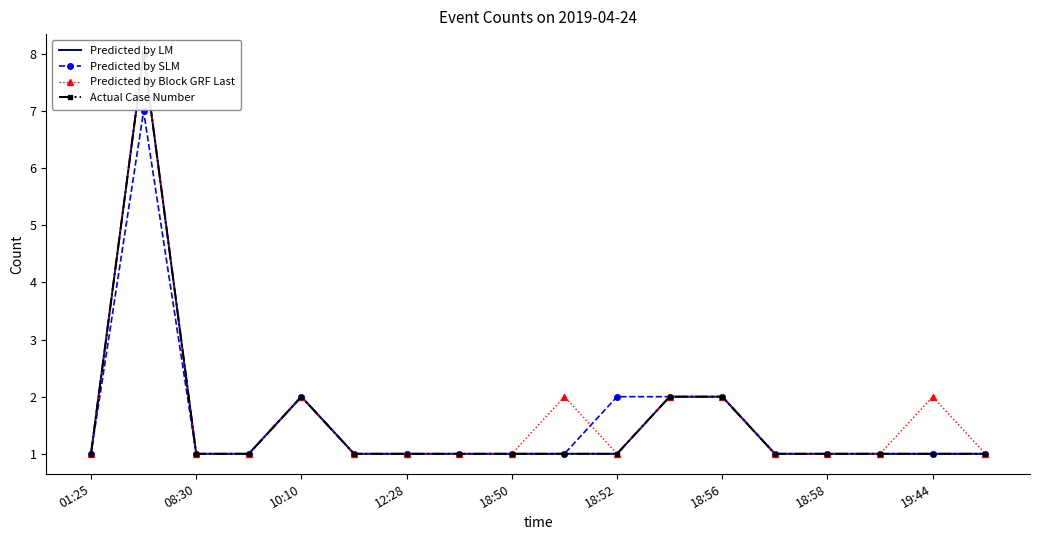

The Predicted by SLM series shows 1 at 18:58. True or false?

True